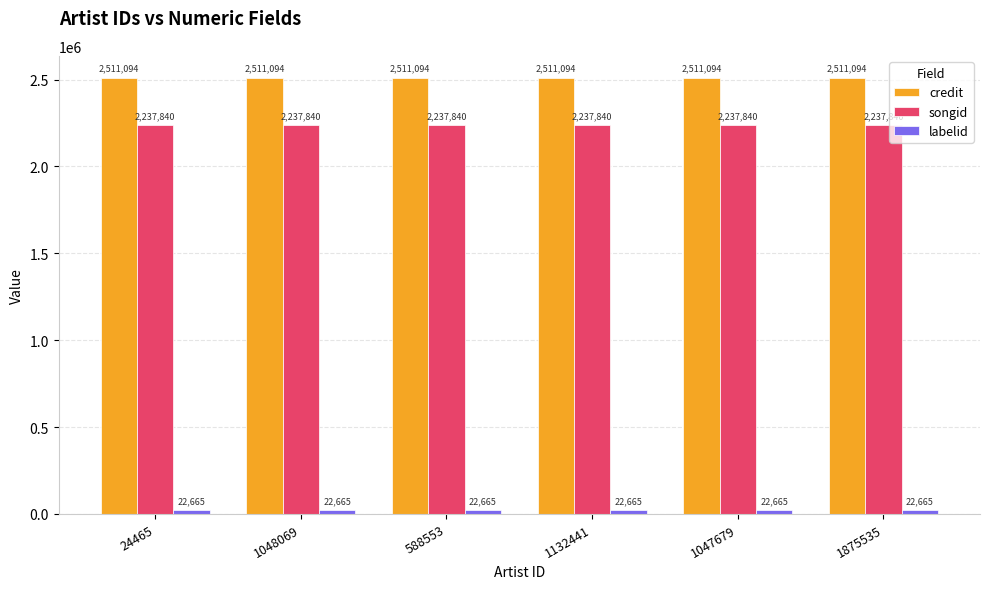

What is the average value of the credit series?

2511094